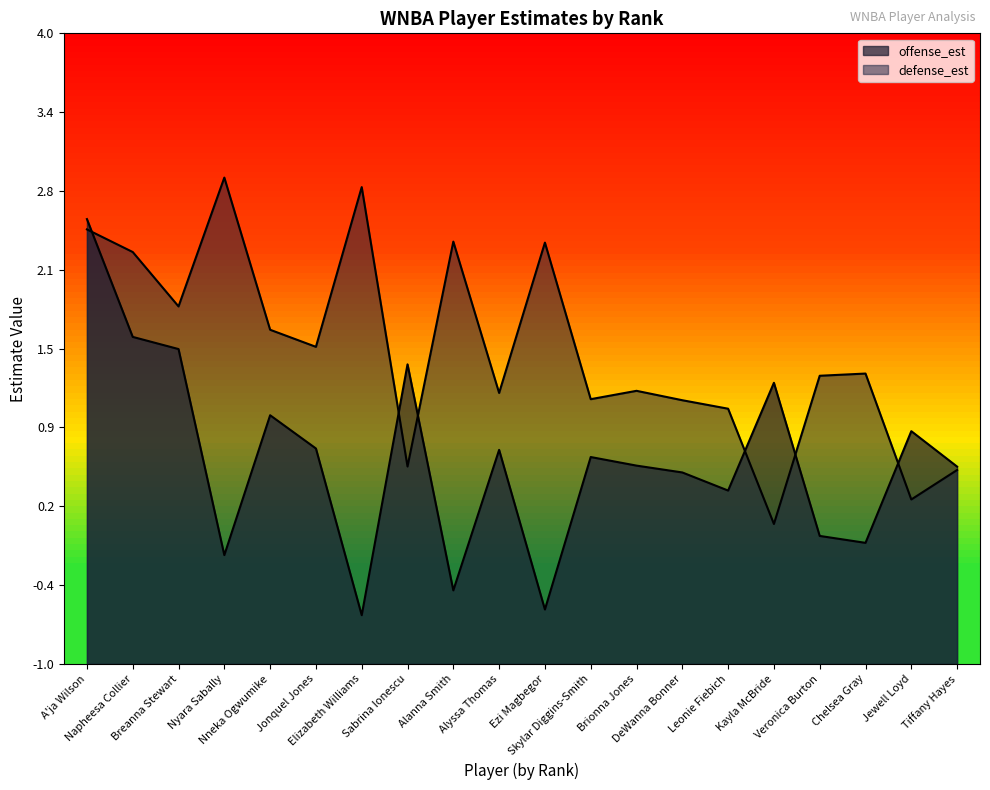

What is the label of the 15th point from the right?

Jonquel Jones